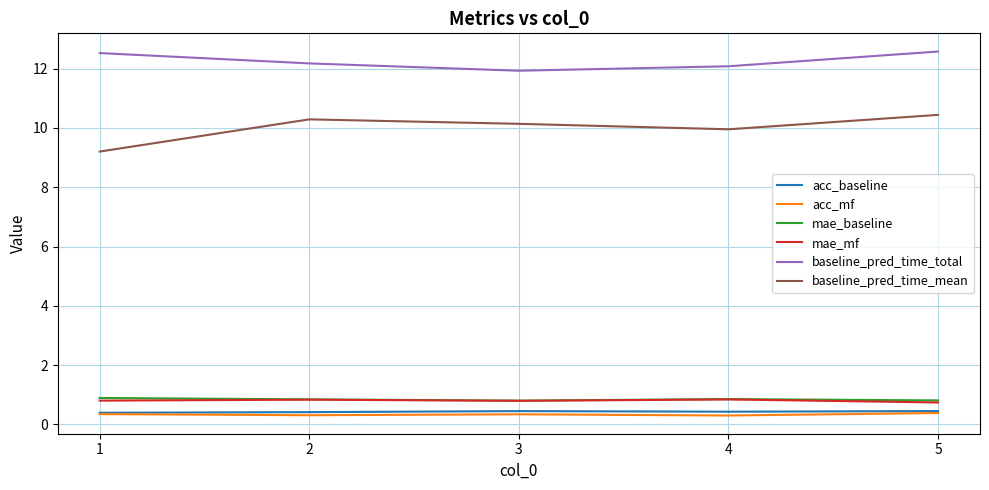

What is the highest value of the baseline_pred_time_total series?

12.6